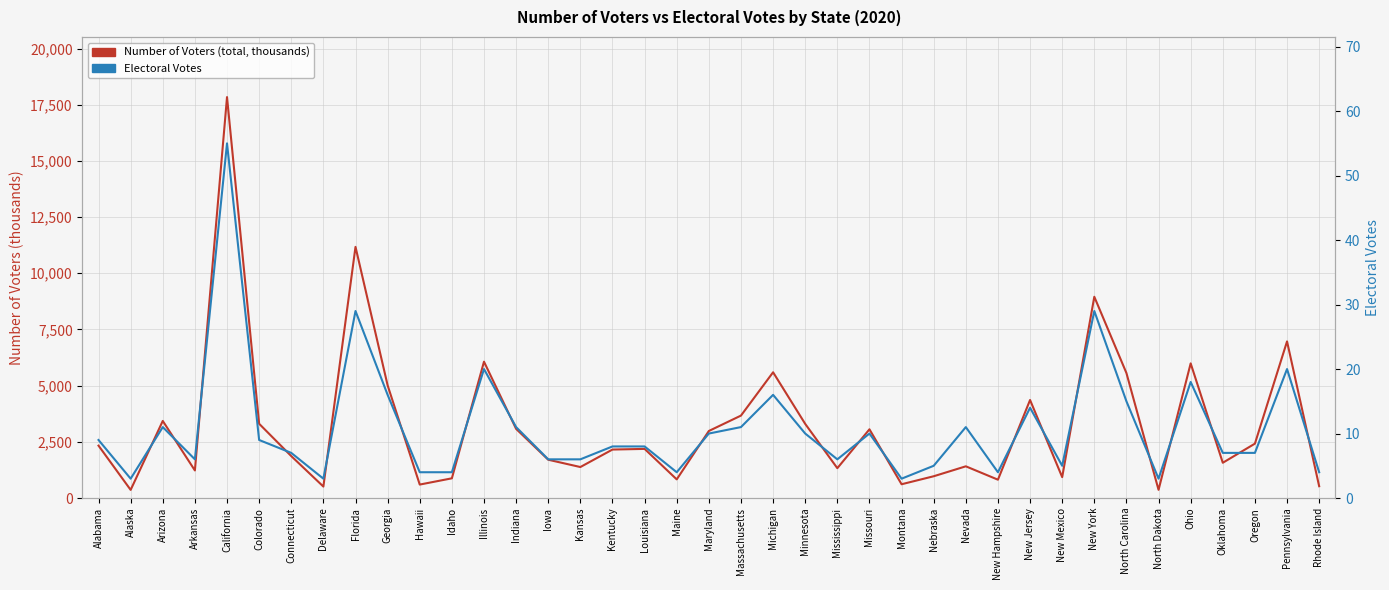

What position from the left is Mississippi?

24